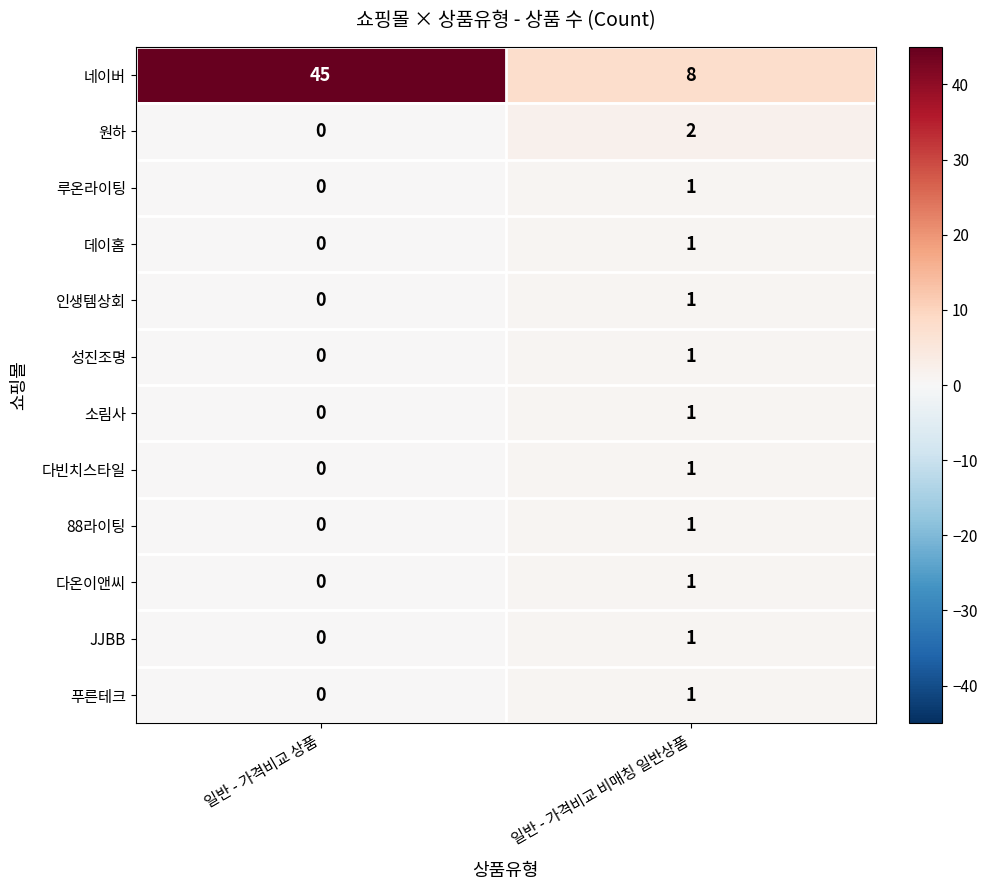

What is the difference between the 네이버 values at 일반 - 가격비교 상품 and 일반 - 가격비교 비매칭 일반상품?

37